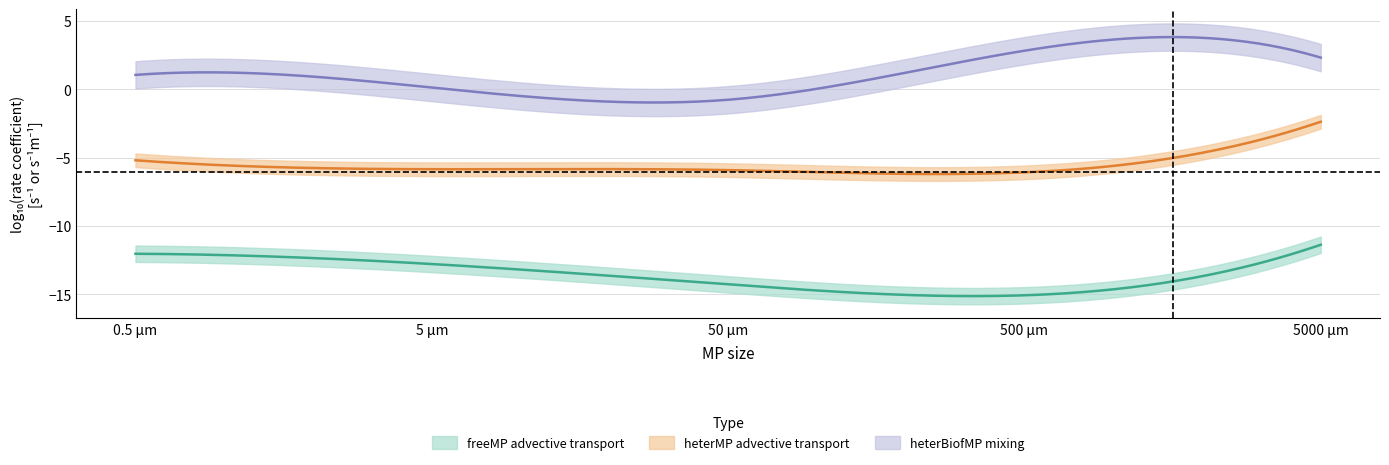

Which series has the largest total across all categories?

k_mixing